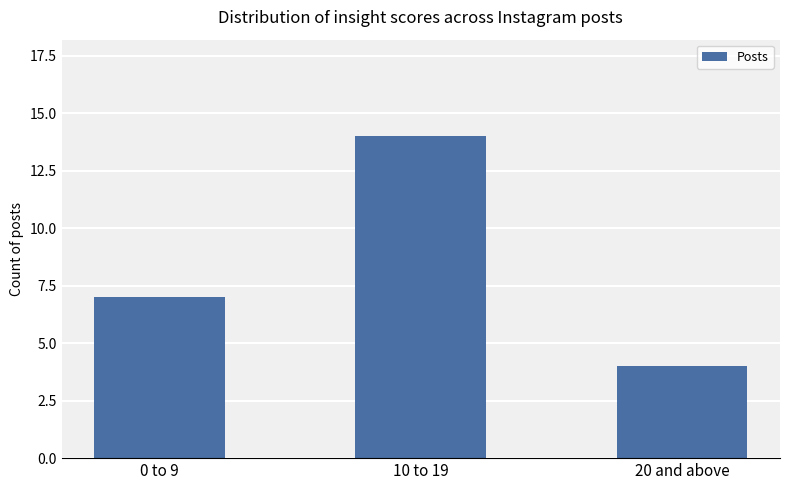

Count the number of data series in this chart.

1